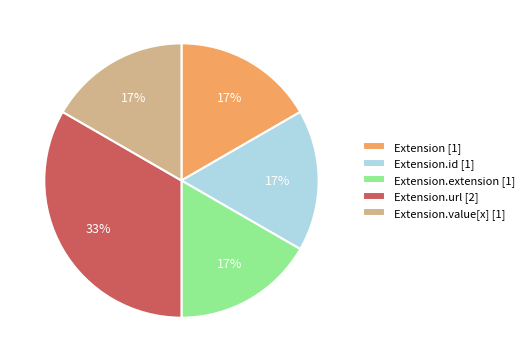

To the nearest percent, what is the average slice percentage?

20%